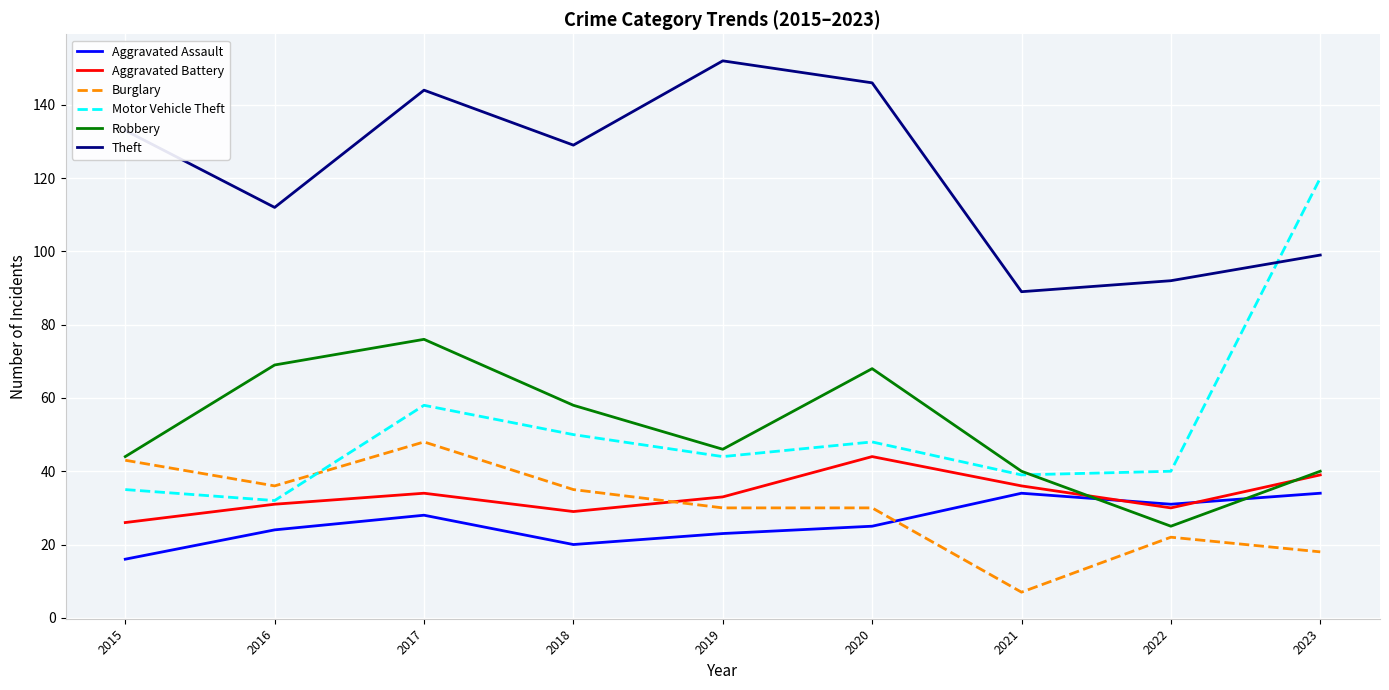

Is the value of Burglary at 2022 greater than the value of Motor Vehicle Theft at 2022?

No